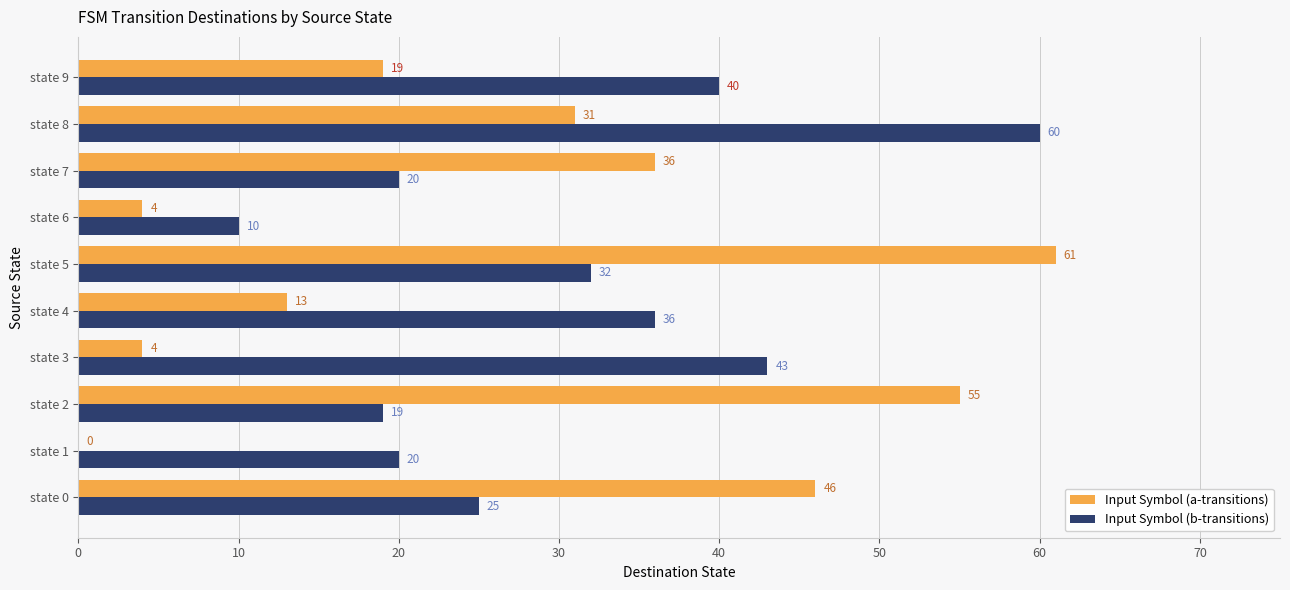

The Input Symbol (b-transitions) series shows 20 at state 3. True or false?

False